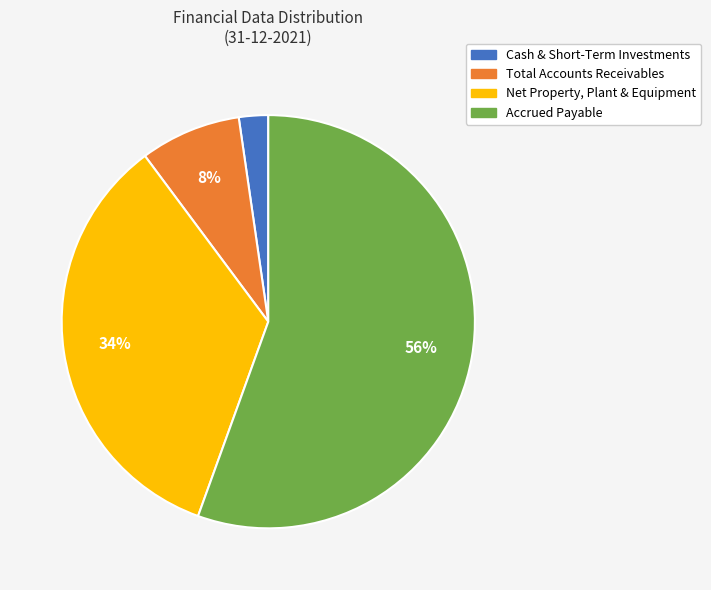

To the nearest percent, what is the average slice percentage?

25%